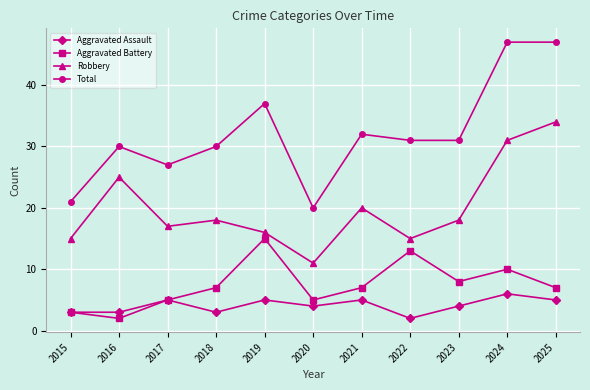

At which label does Total first exceed 31?

2019